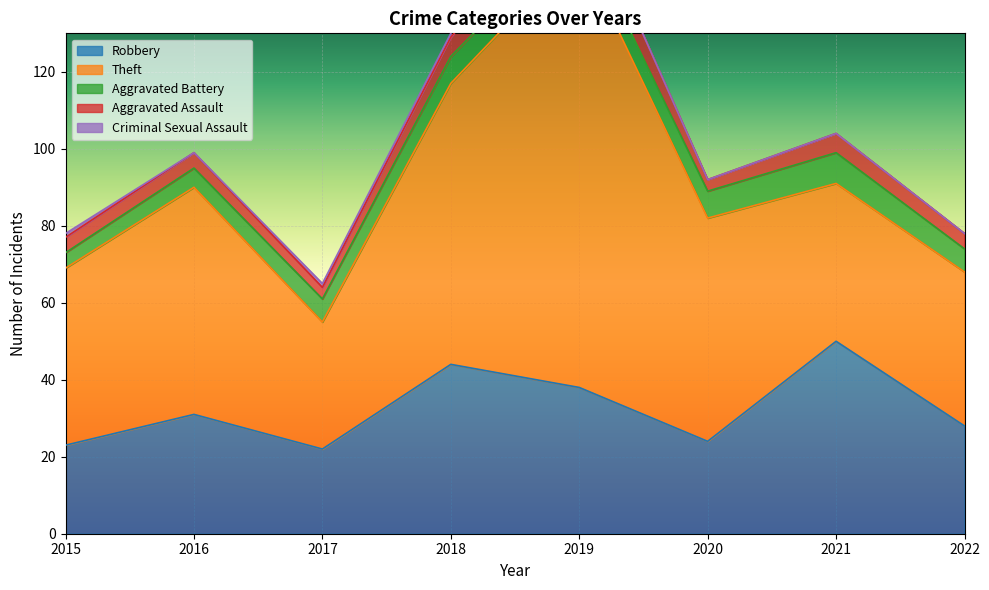

Where is Aggravated Battery nearest to the value 6?

2017